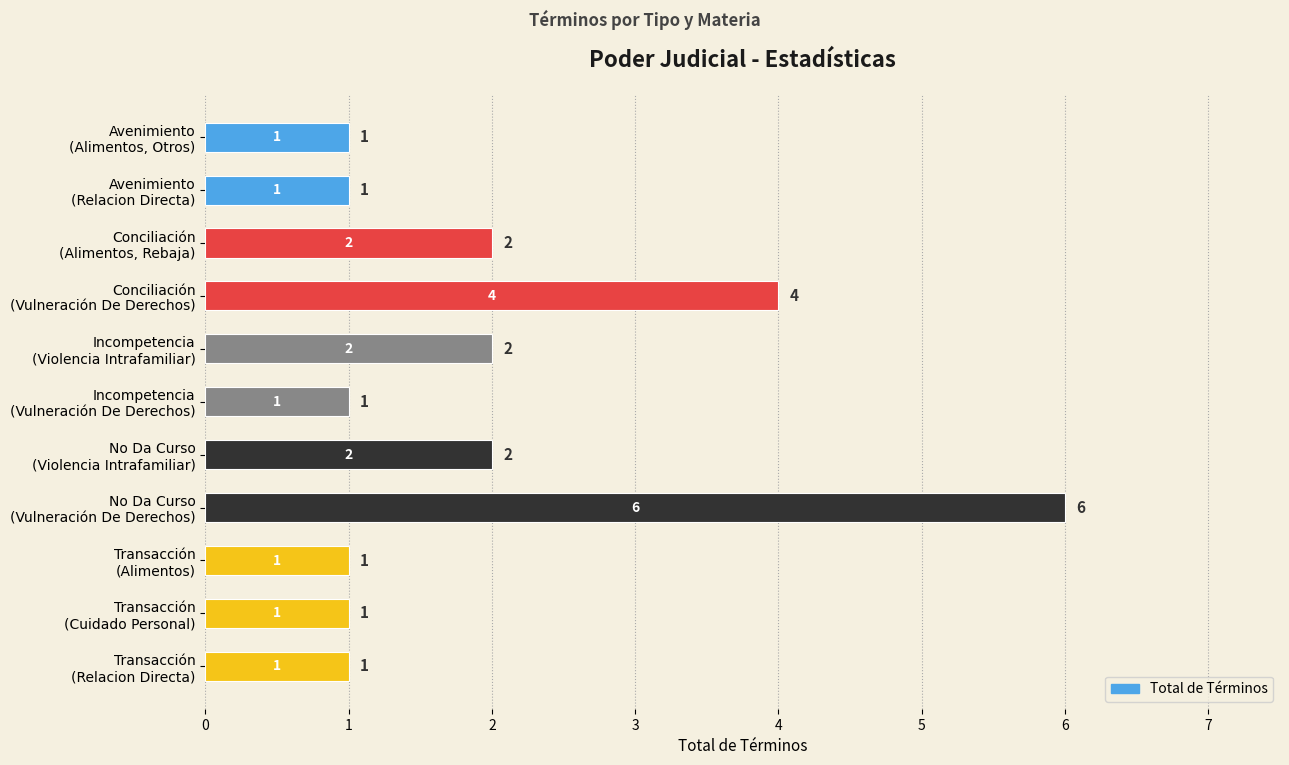

What is the value of the 5th bar from the top?

2